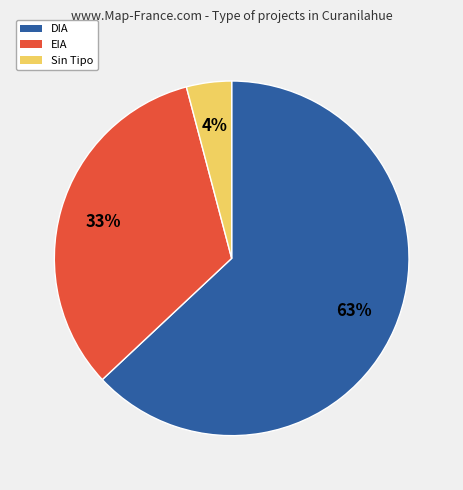

To the nearest percent, what is the average slice percentage?

33%